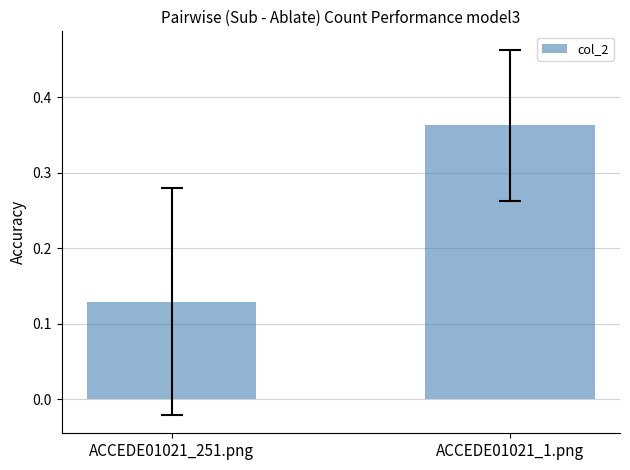

What is the change in value from ACCEDE01021_251.png to ACCEDE01021_1.png?

+0.2